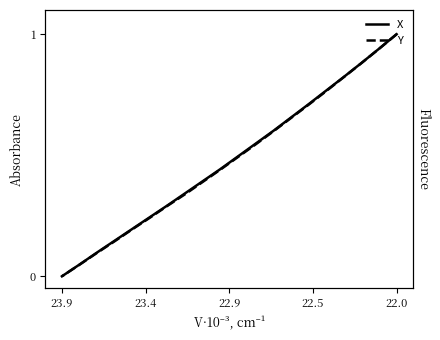

Which series has the largest range (max minus min)?

X